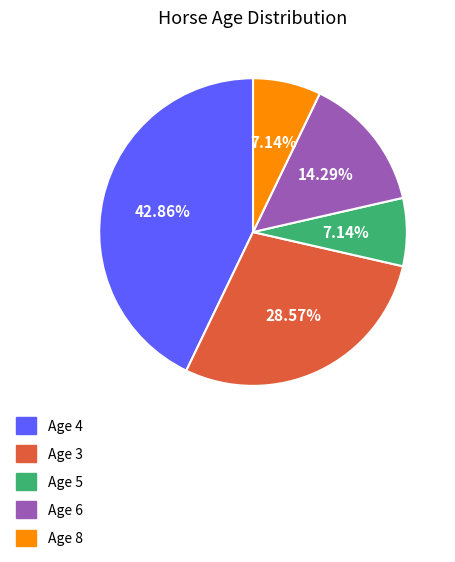

Is there any slice that represents more than half of the pie?

No